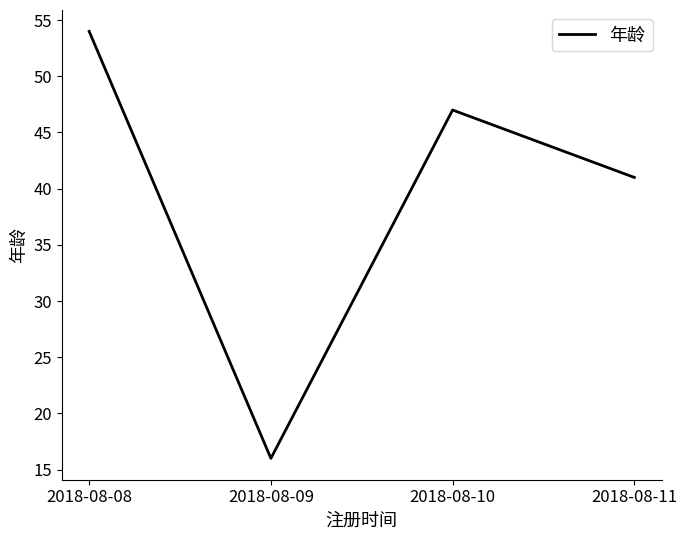

Count the number of categories in the chart.

4